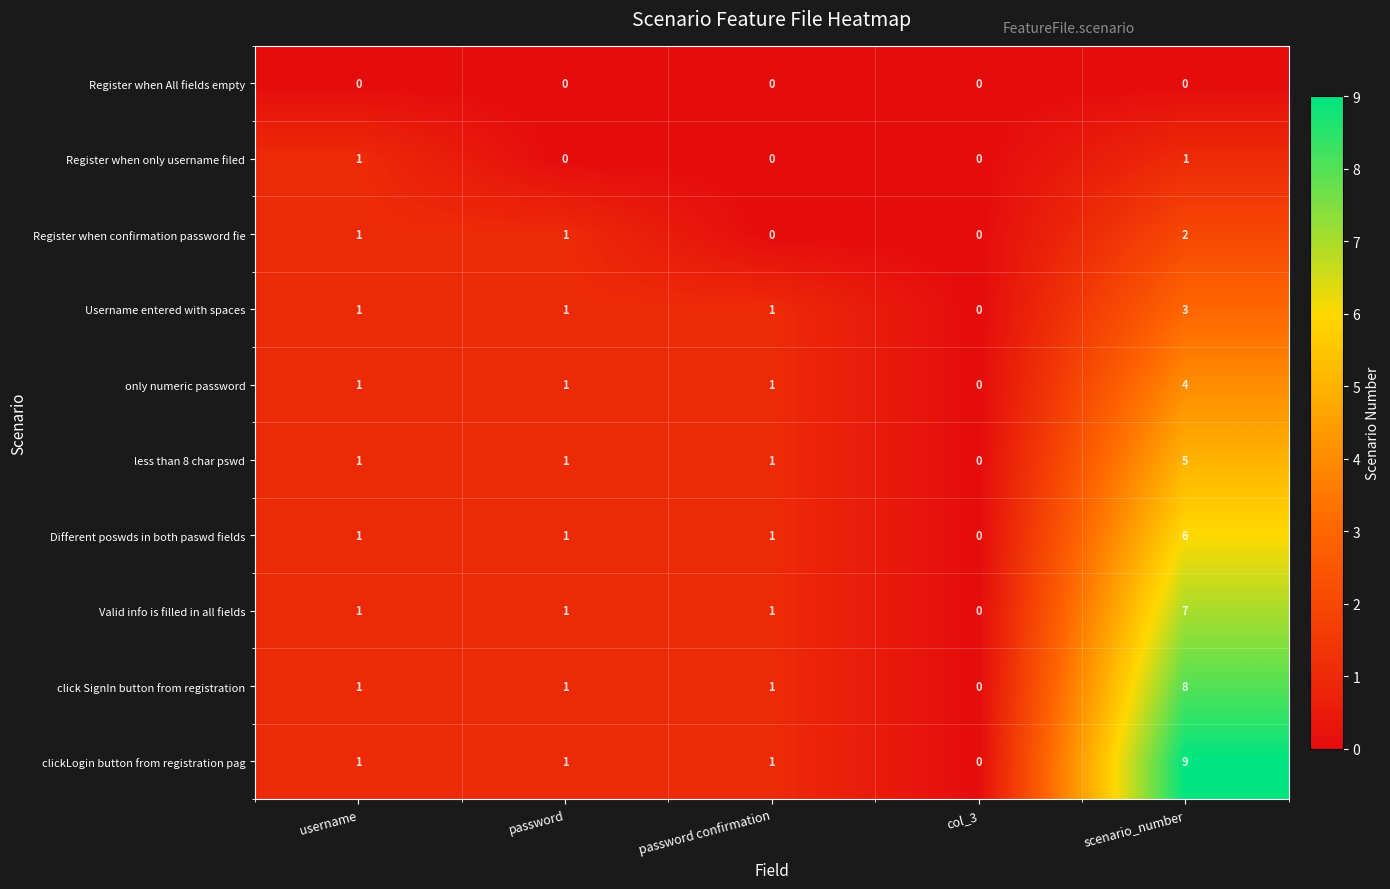

What is the difference between the maximum and minimum values in the Different poswds in both paswd fields series?

6